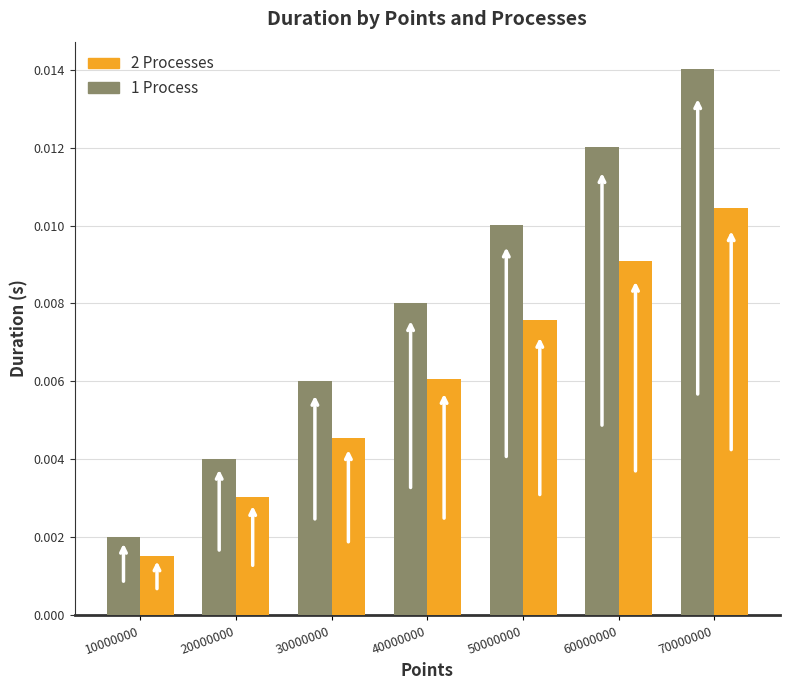

Rank the series by their average value, from highest to lowest.

1 Process, 2 Processes